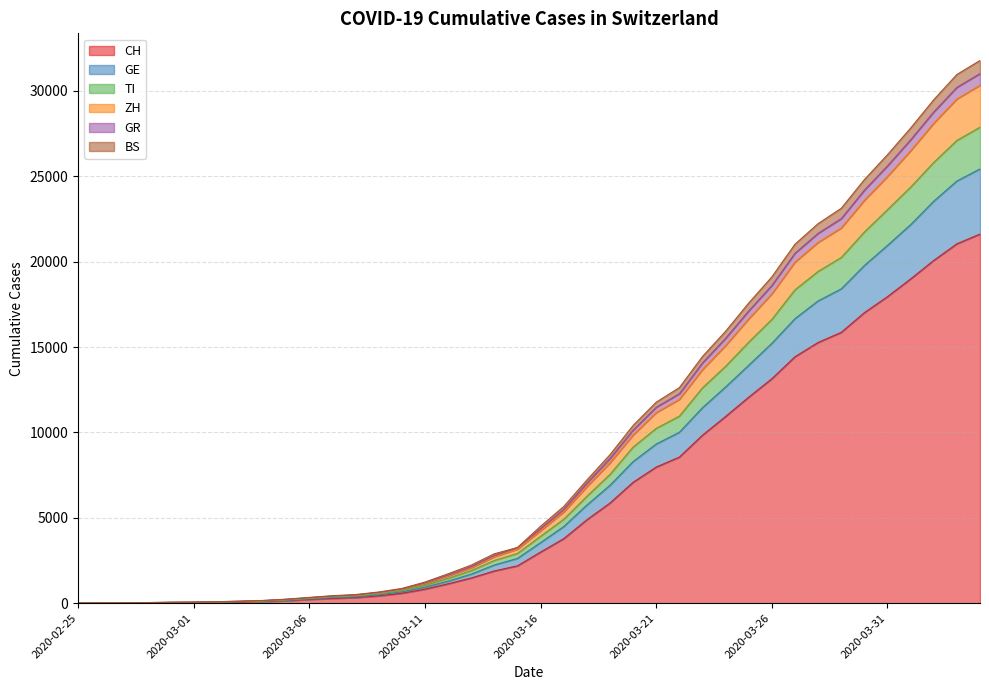

What is the difference between the second highest and minimum values in the CH series?

21047